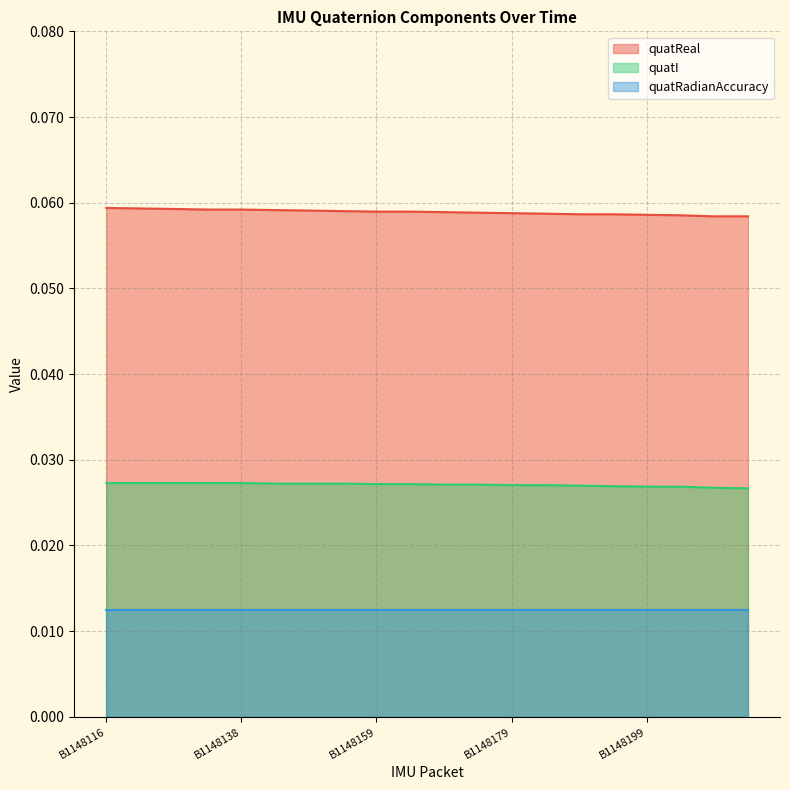

What is the sum of the quatReal values at B1148127 and B1148138?

0.1